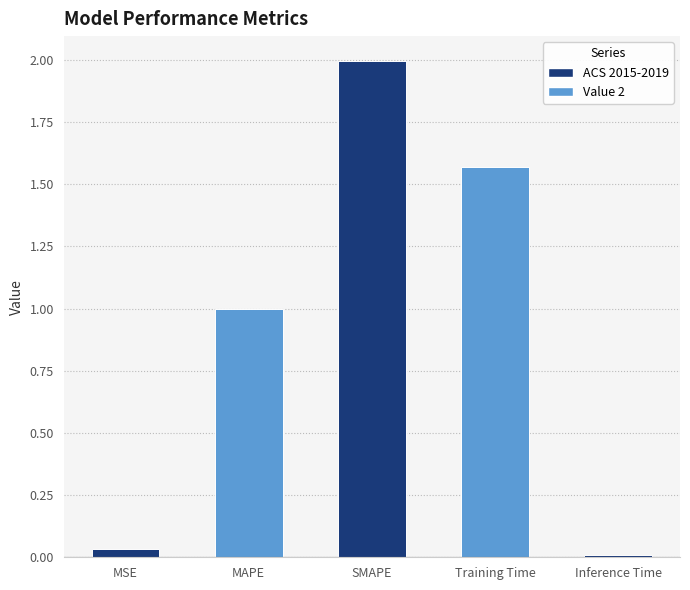

Is it true that the value at SMAPE is 0.8?

False